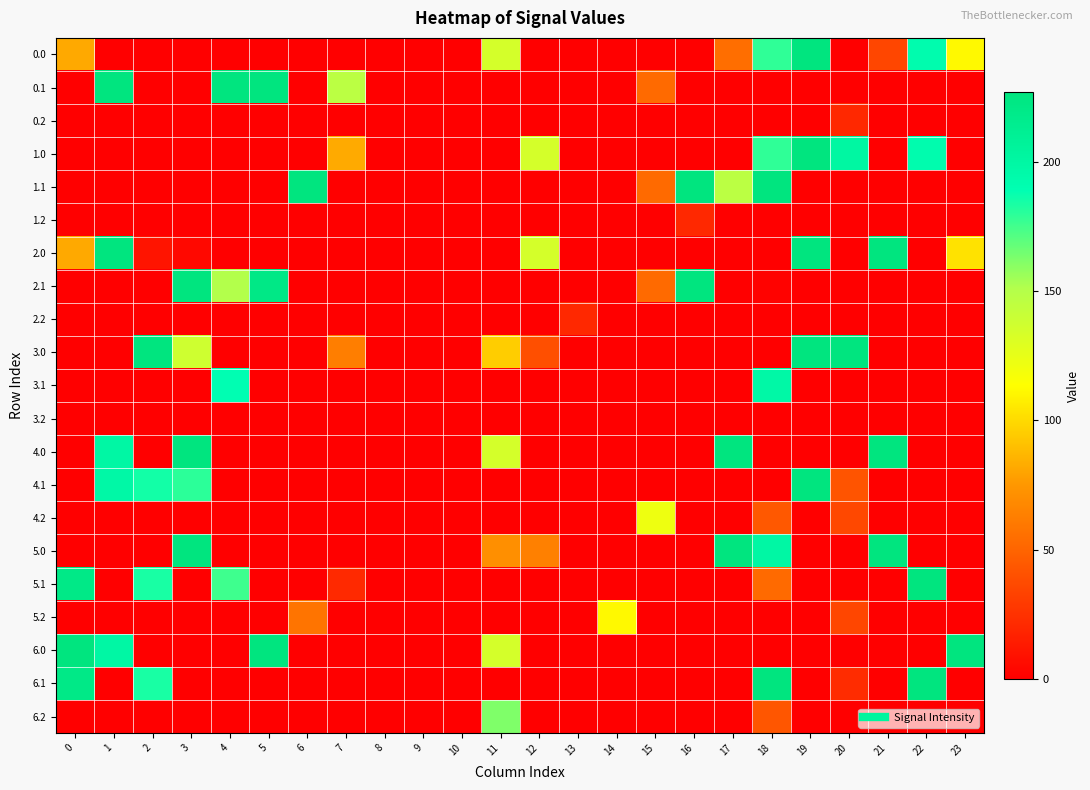

How many categories are shown in the chart?

24